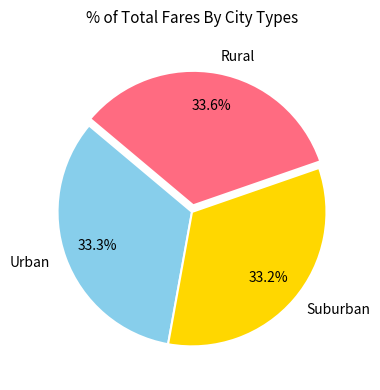

Is there a majority slice in this chart?

No